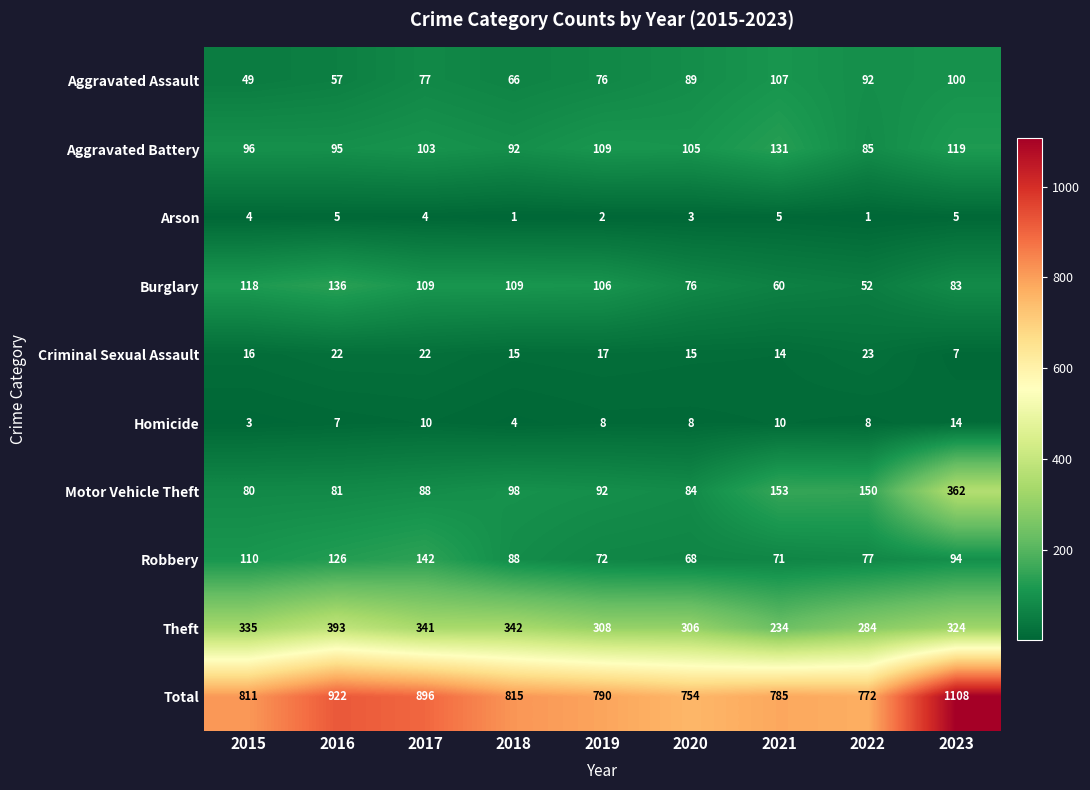

What is the difference between the second highest and second lowest values in the Robbery series?

55